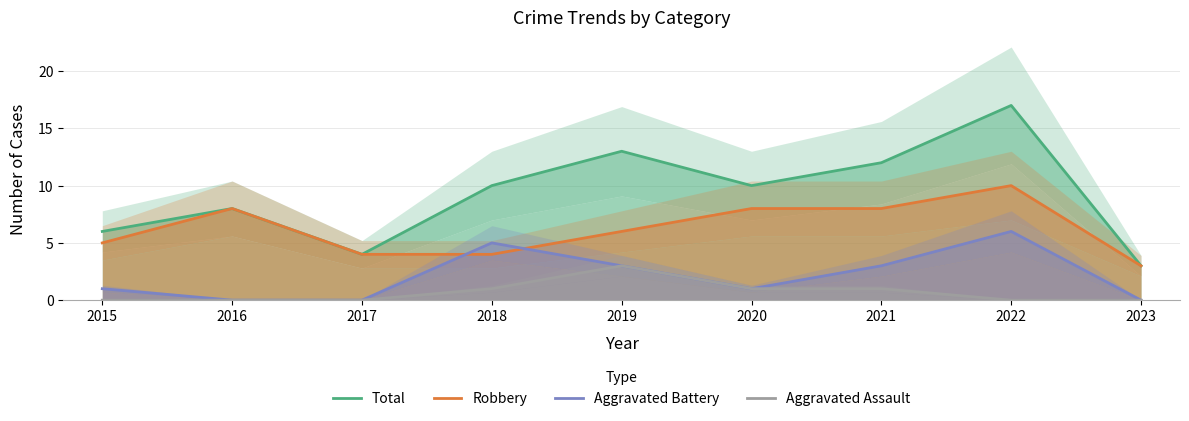

Reading right to left, list all the values displayed in this chart.

Total: 2023=3	2022=17	2021=12	2020=10	2019=13	2018=10	2017=4	2016=8	2015=6
Robbery: 2023=3	2022=10	2021=8	2020=8	2019=6	2018=4	2017=4	2016=8	2015=5
Aggravated Battery: 2023=0	2022=6	2021=3	2020=1	2019=3	2018=5	2017=0	2016=0	2015=1
Aggravated Assault: 2023=0	2022=0	2021=1	2020=1	2019=3	2018=1	2017=0	2016=0	2015=0